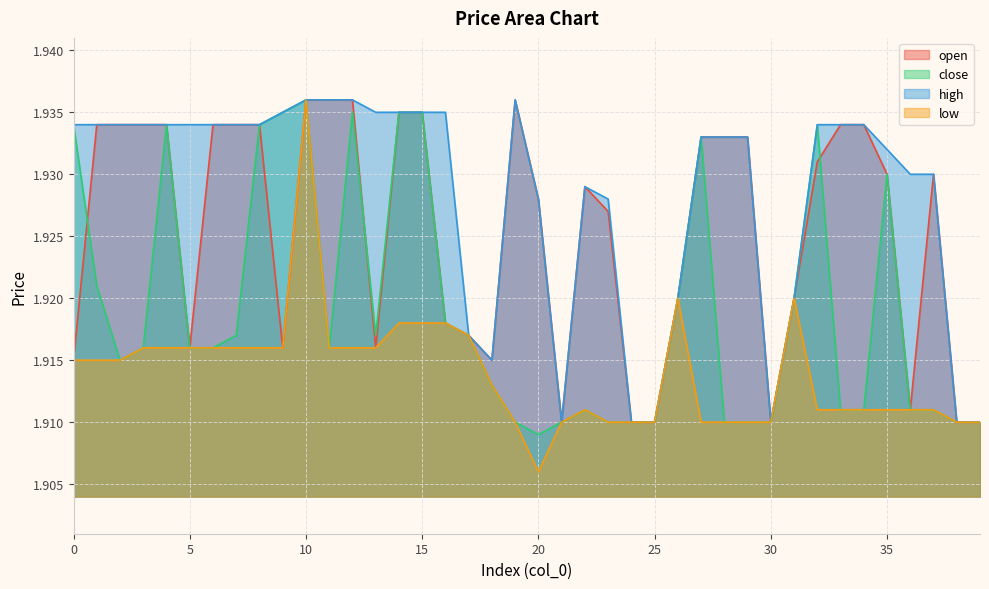

What are all the series names shown in the legend?

open, close, high, low